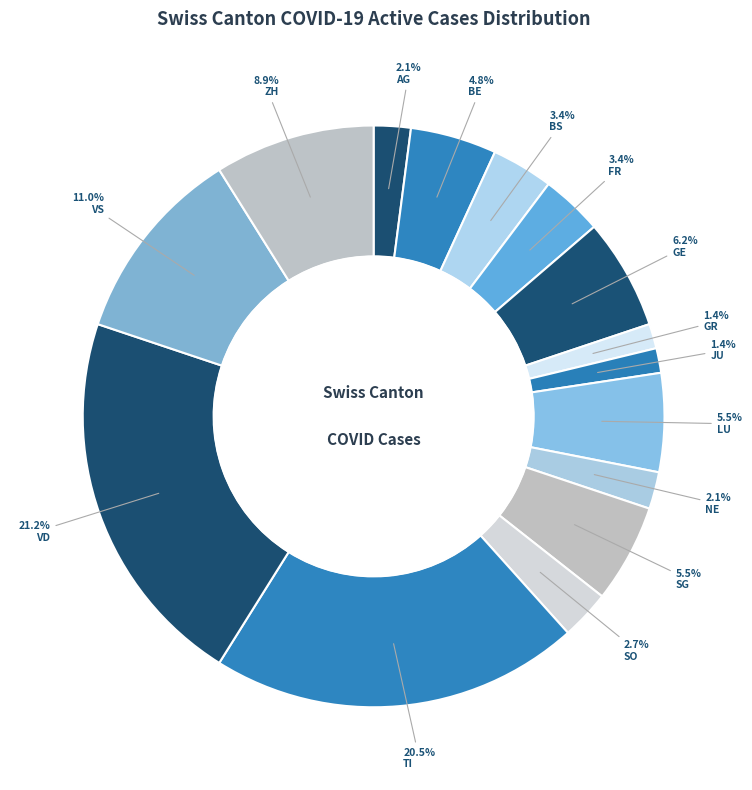

What percentage do LU and SG together represent?

11.0%